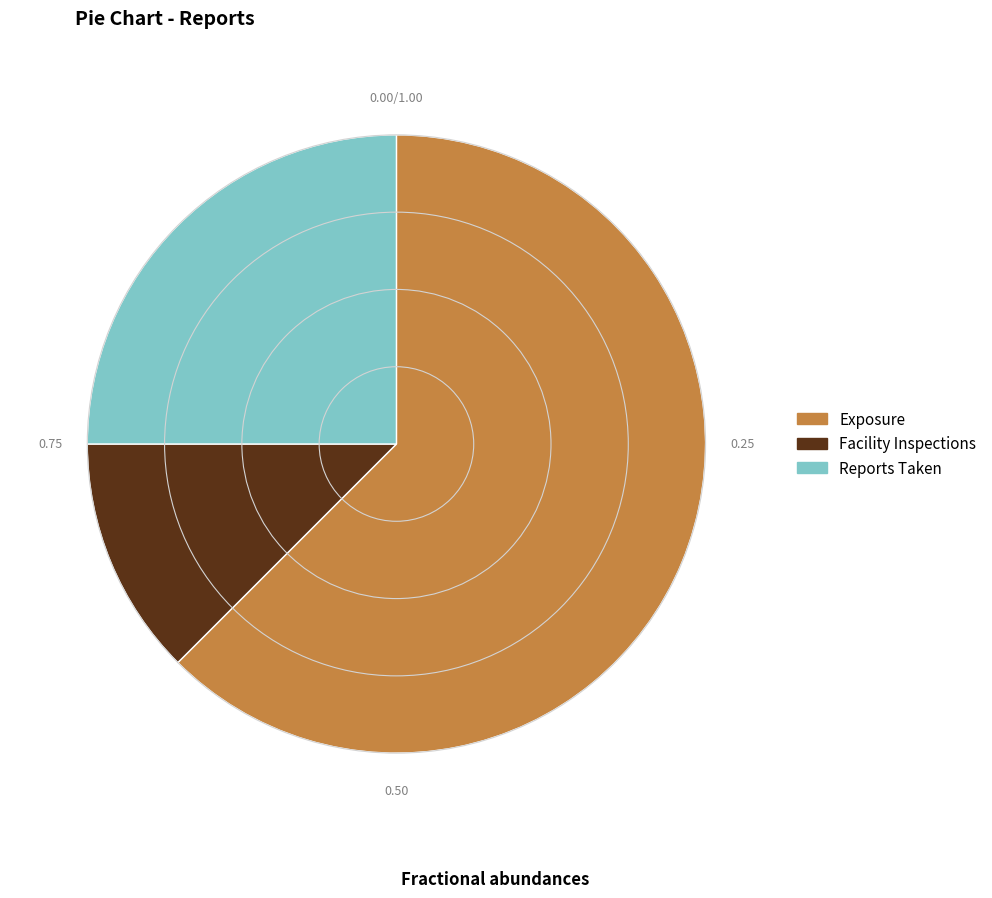

Is the sum of Facility Inspections and Exposure greater than half?

Yes